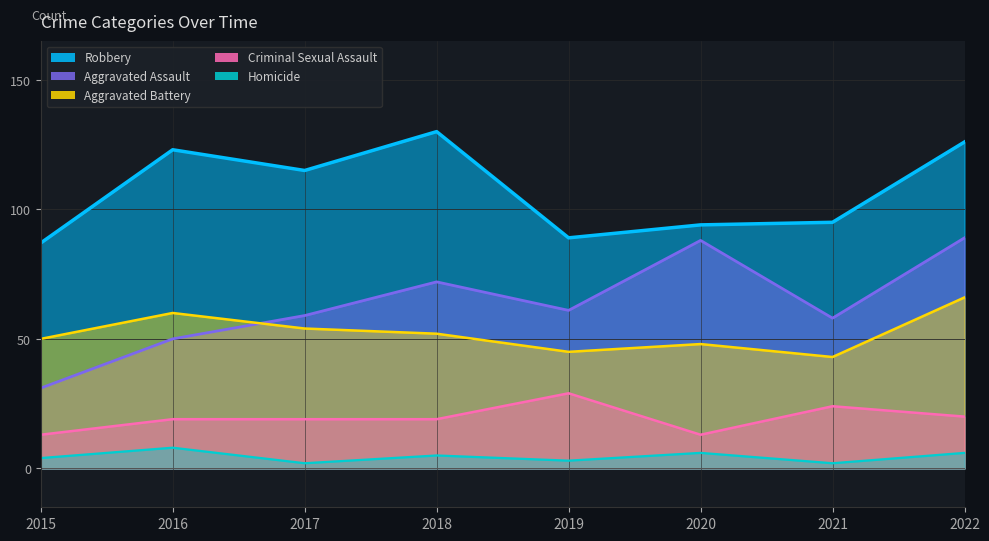

True or false: Aggravated Battery and Robbery cross at least once.

False